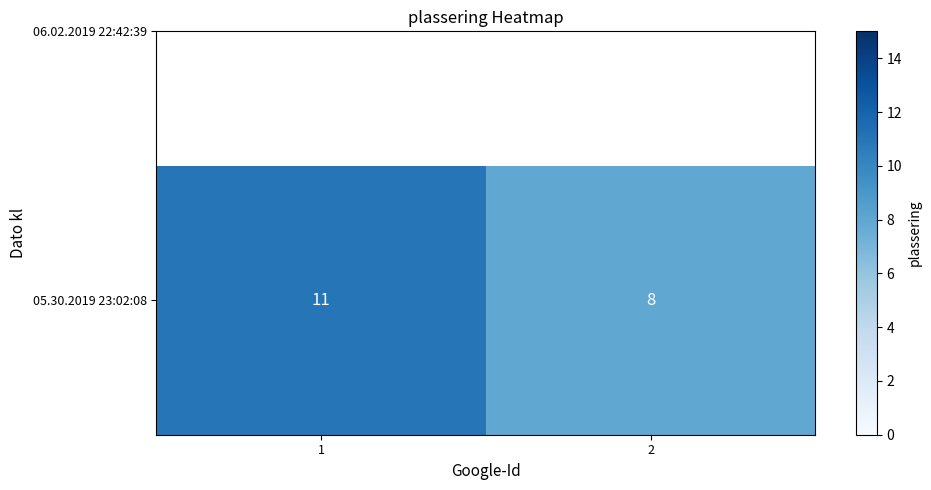

List the labels in order of value, smallest first.

2, 1